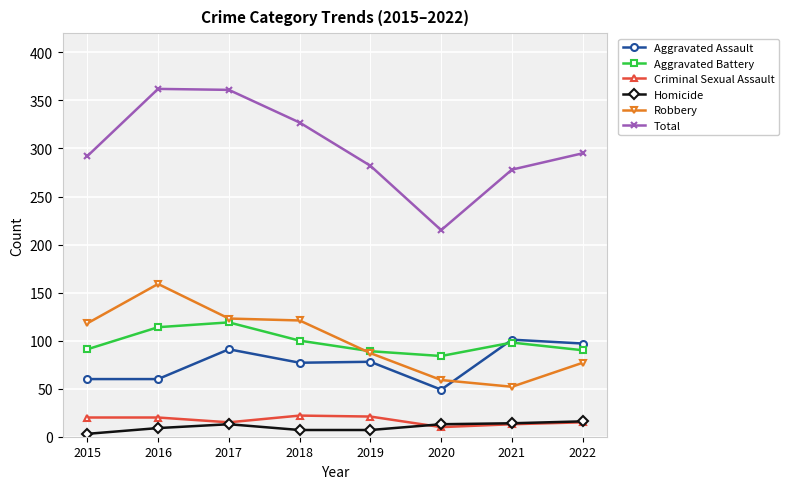

True or false: Criminal Sexual Assault and Total intersect in this chart.

False